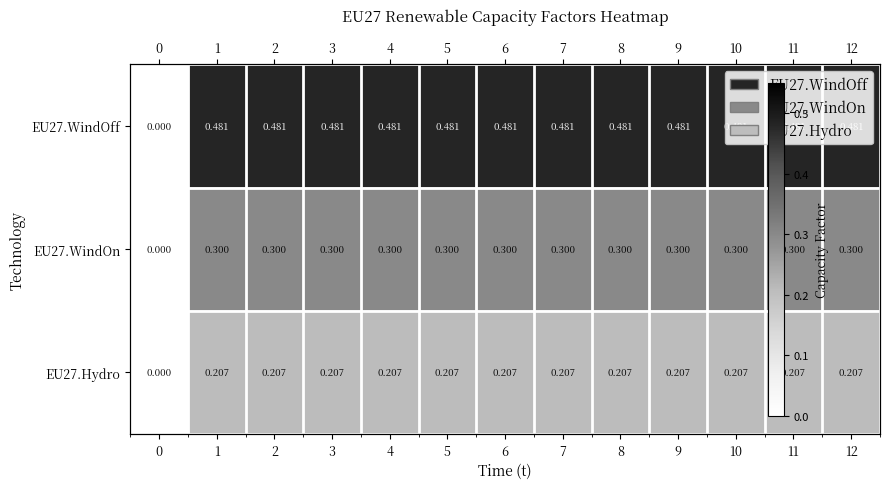

The value of EU27.WindOn at 8 is 0.2. True or false?

False